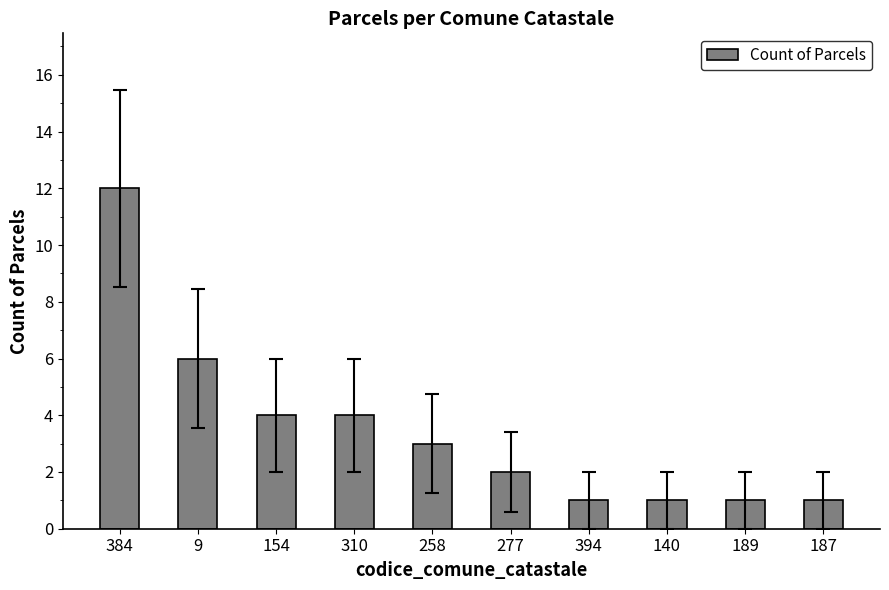

At which label is the value closest to 6?

9